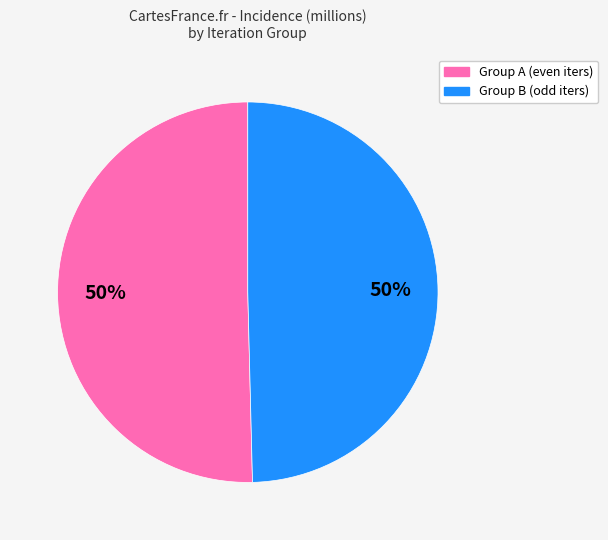

How many slices are in this pie chart?

2